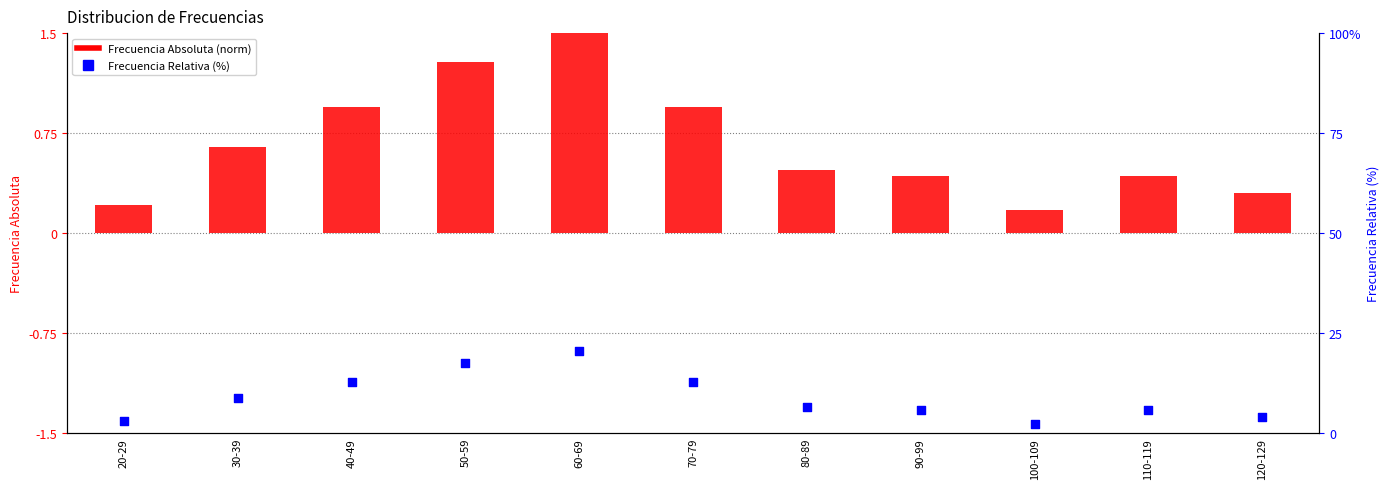

Is the value of Frecuencia Relativa (%) at 70-79 greater than the value of Frecuencia Absoluta (norm) at 30-39?

Yes